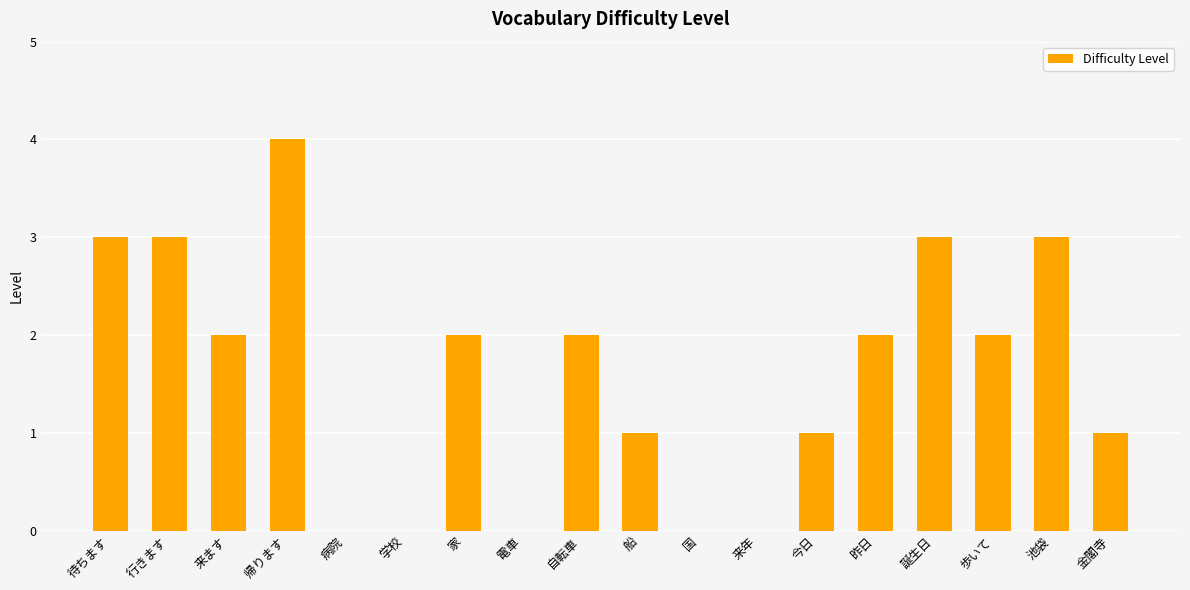

What is the approximate value at 池袋?

3